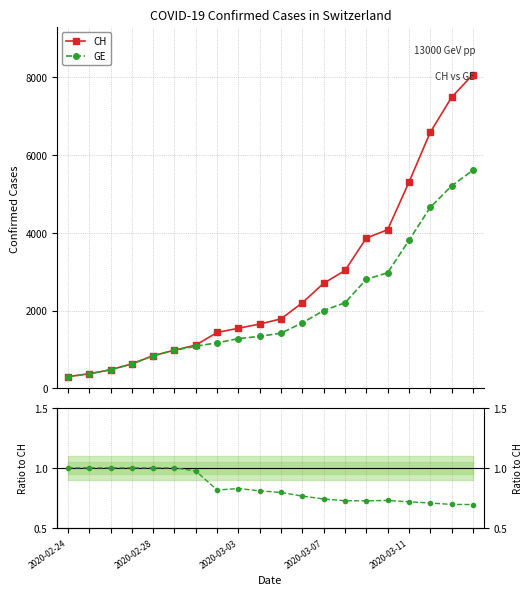

How many data points in CH are less than 1785?

10